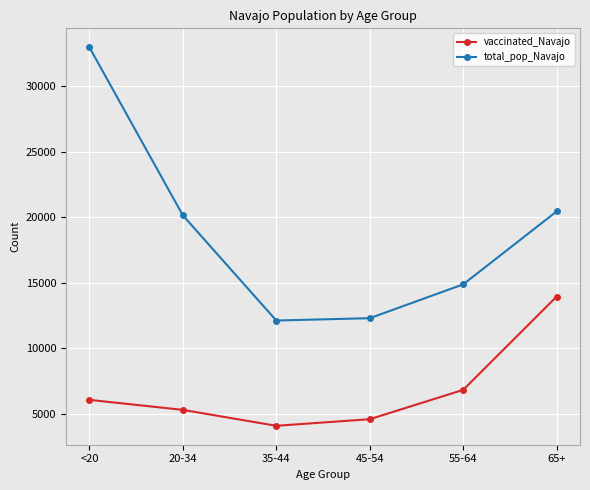

What is the label of the 1st point from the right?

65+